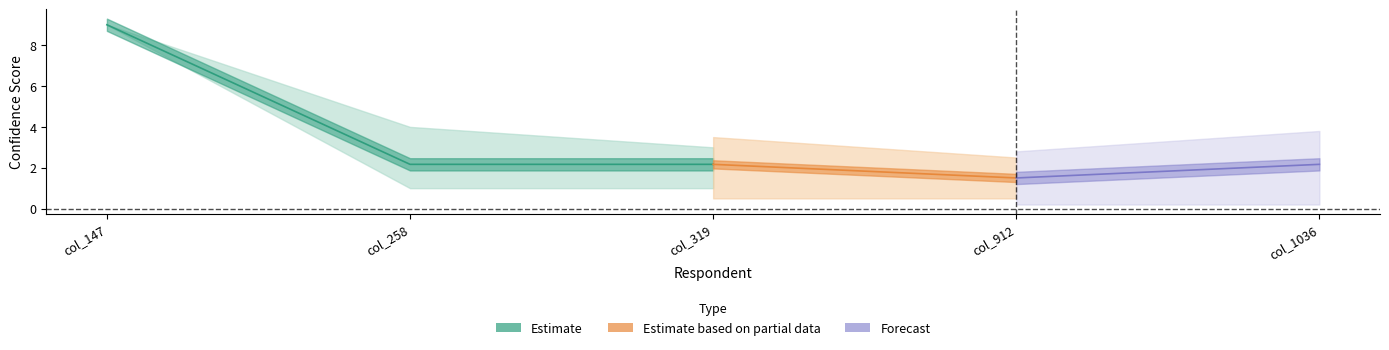

What is the difference between the maximum and minimum values in the conf3 series?

8